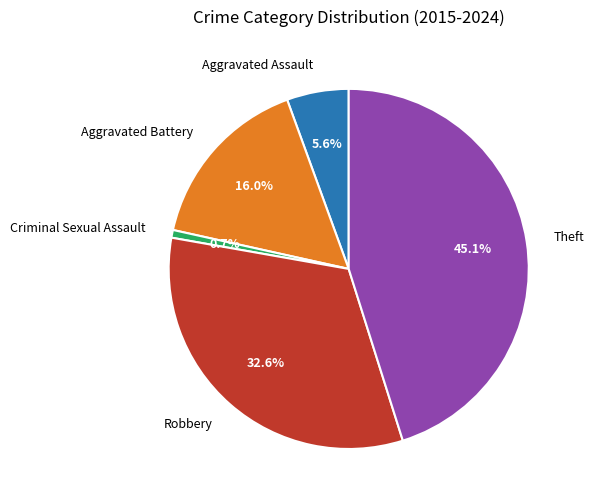

Is it true that Aggravated Assault is 6% of the pie?

True